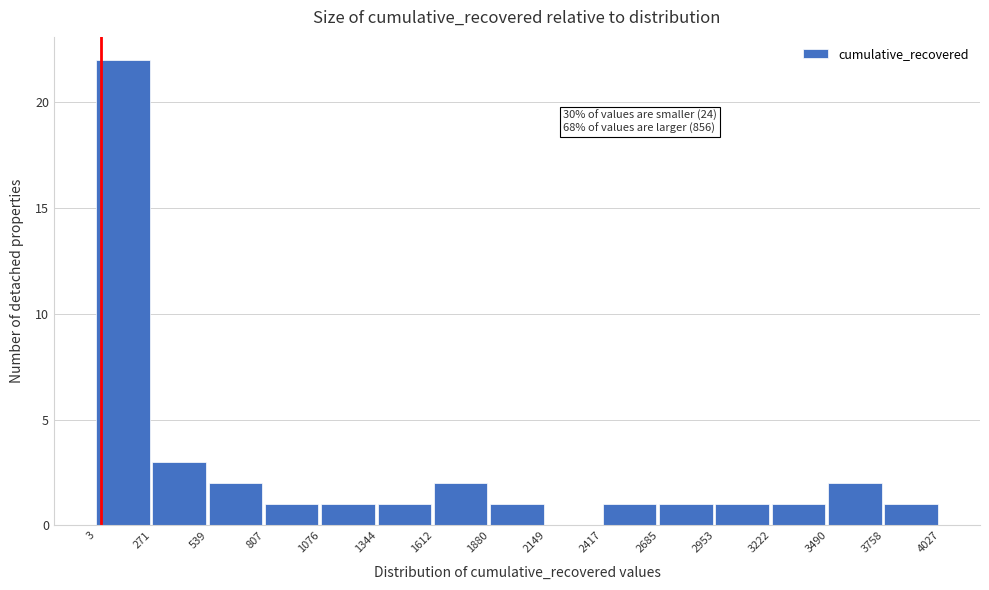

Which range on the x-axis has the tallest bar?

3 to 271